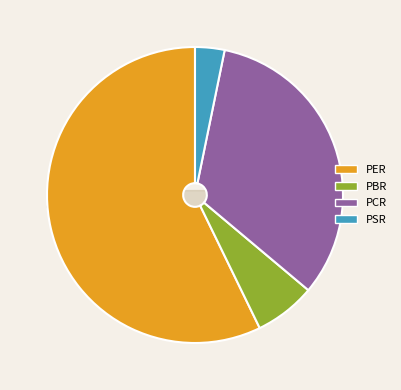

To the nearest percent, what is the difference between the PSR and PER slice percentages?

54%